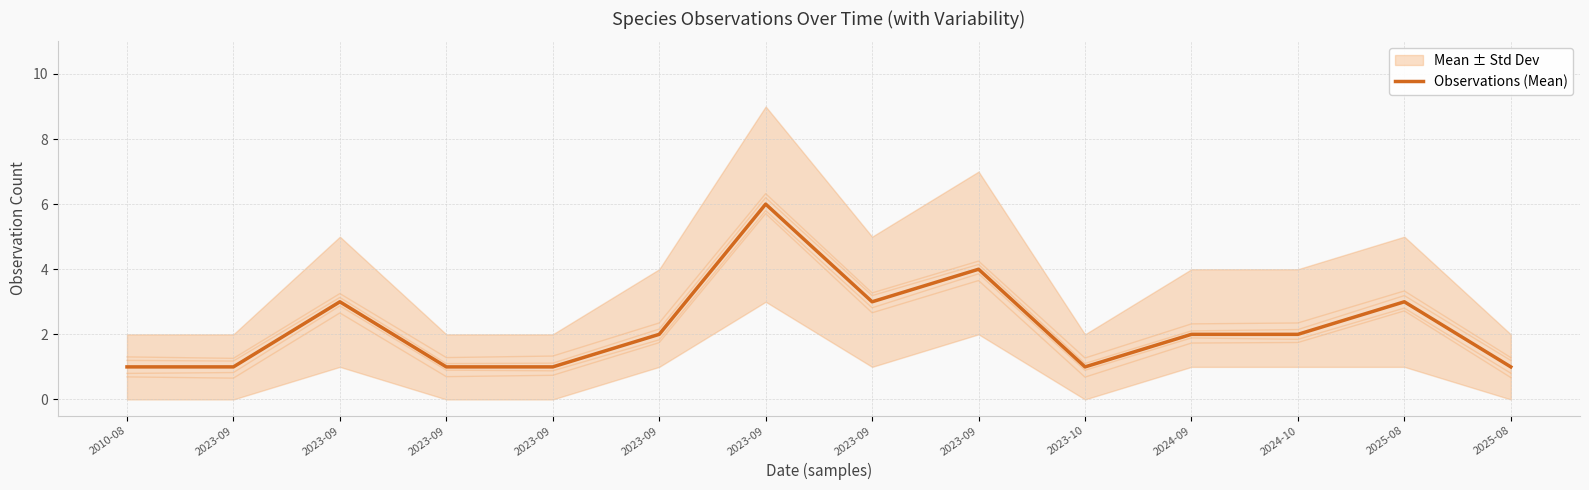

True or false: the data has more than 2 interior local peaks.

True